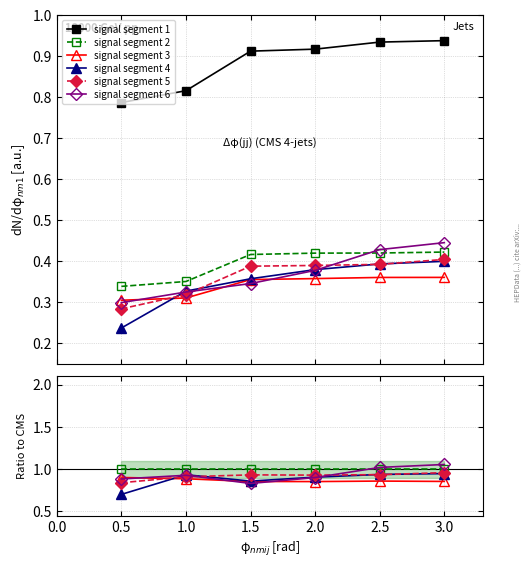

List the series in order of their peak value, lowest first.

signal segment 3, signal segment 4, signal segment 5, signal segment 2, signal segment 6, signal segment 1